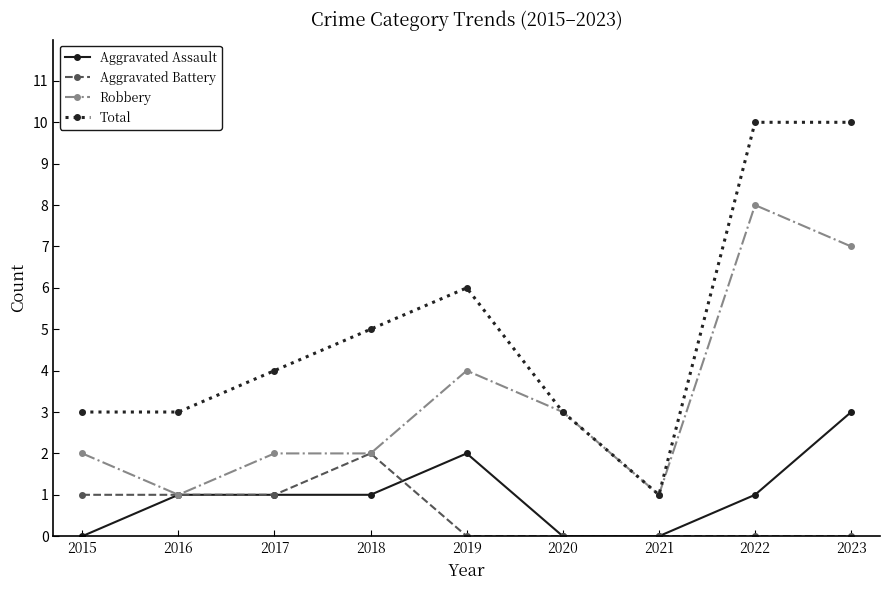

How many lines are shown in the chart?

4